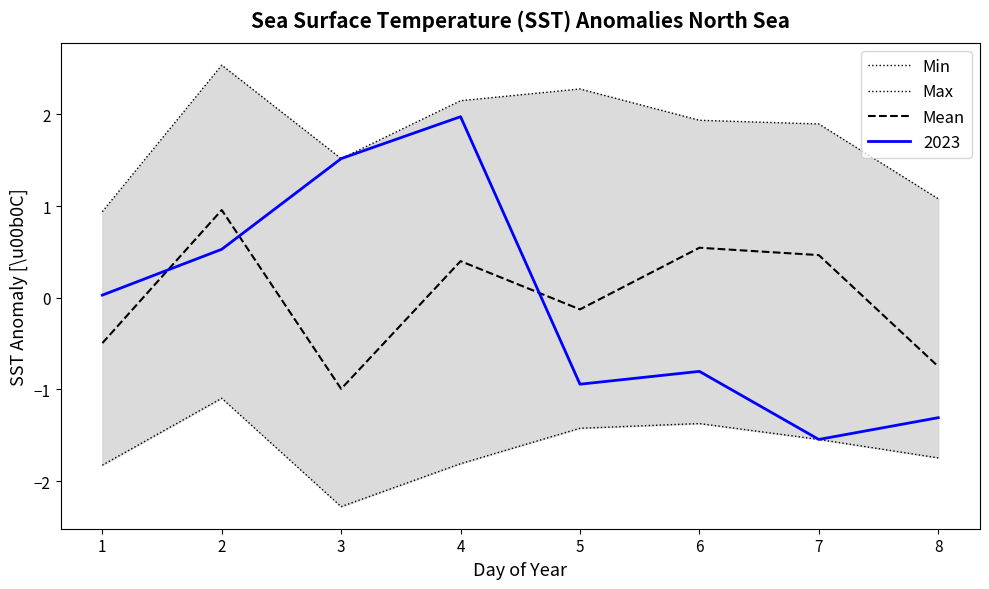

Does the chart display data point markers on the line(s)?

No